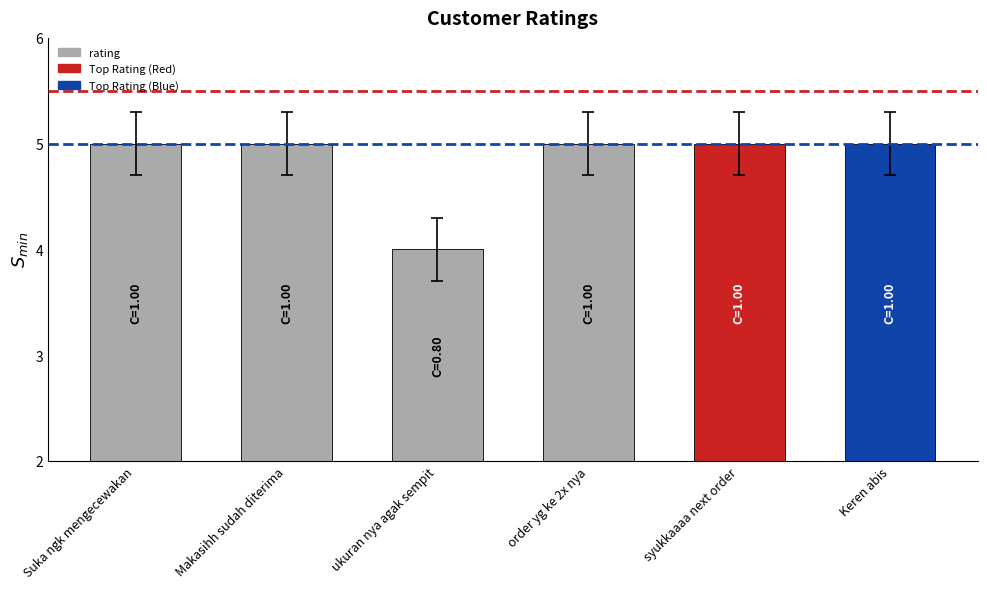

What is the label of the 2nd bar from the right?

syukkaaaa next order